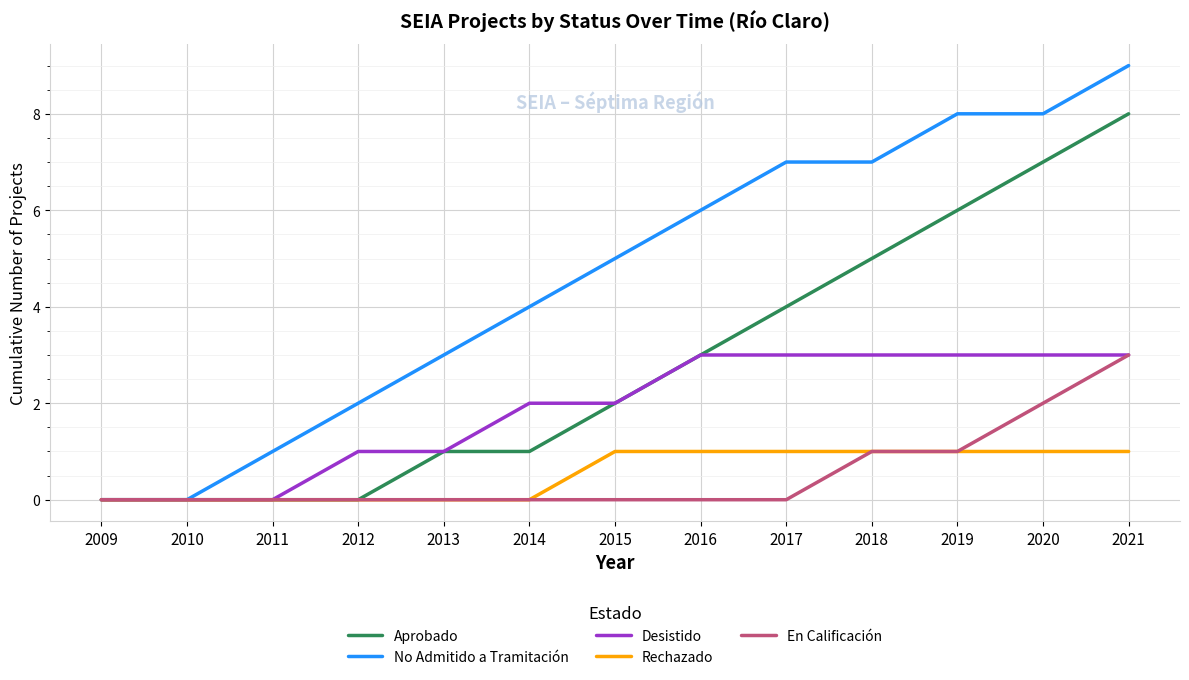

What are all the series names shown in the legend?

Aprobado, No Admitido a Tramitación, Desistido, Rechazado, En Calificación